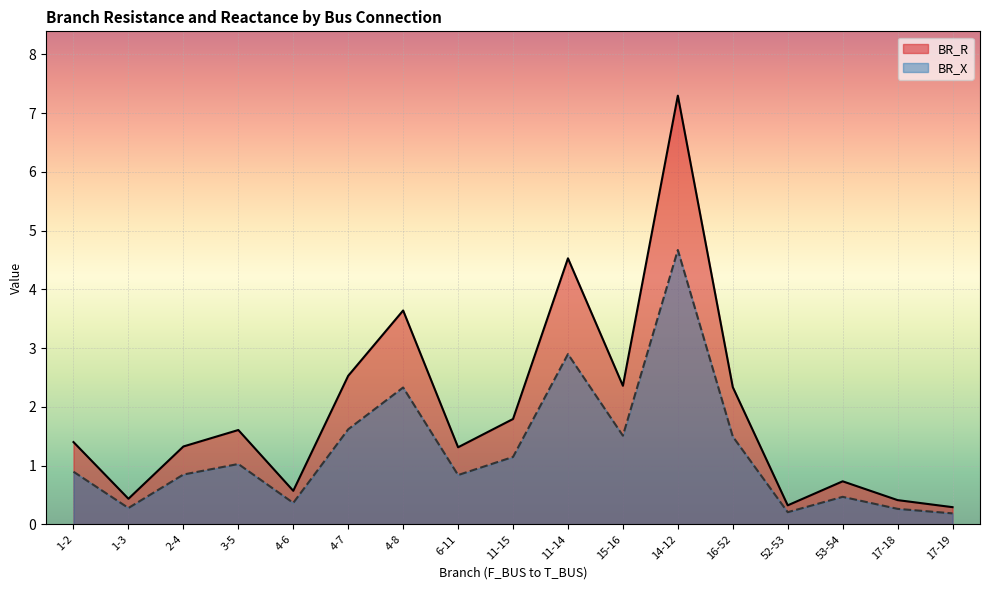

Where is the first local maximum for BR_R?

3-5